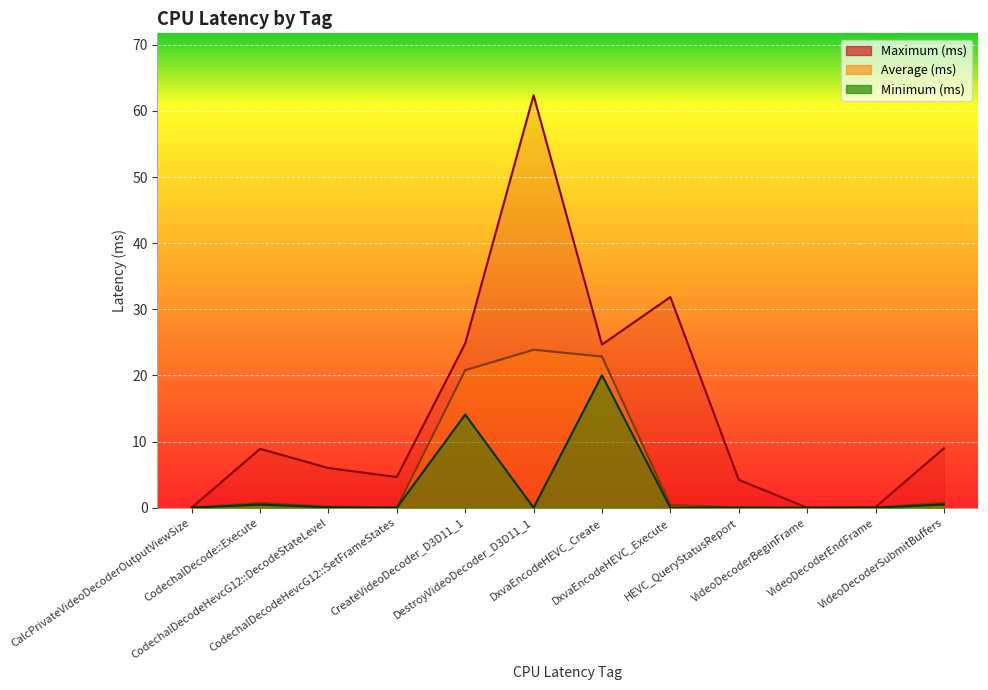

Which series has the widest spread of values?

Maximum (ms)